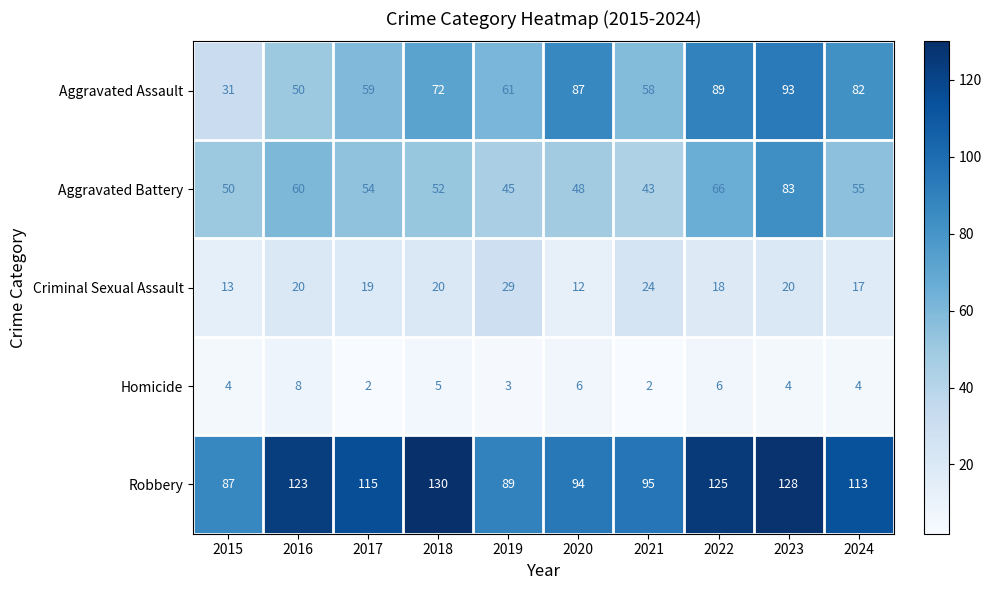

Is it true that Criminal Sexual Assault equals 5 at 2024?

False